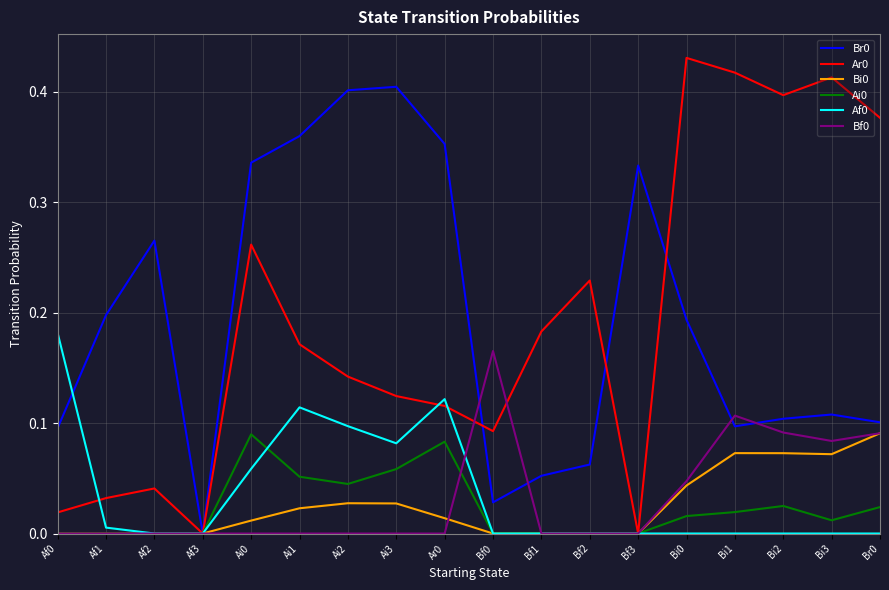

What position from the left is Ai2?

7